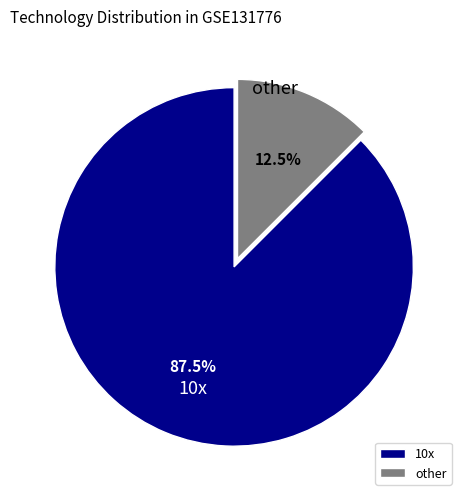

Rank the categories by value from highest to lowest.

10x, other